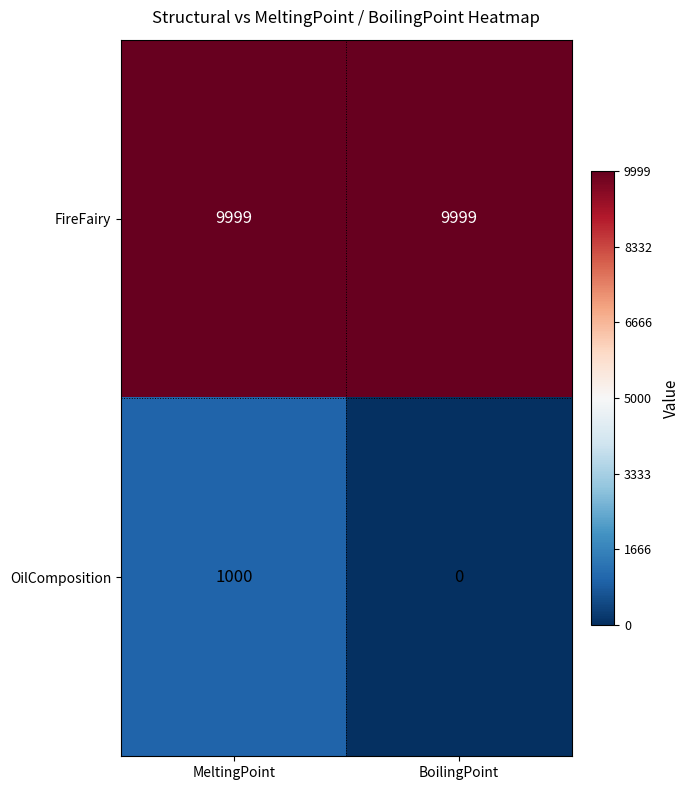

Rank the series by their average value, from lowest to highest.

OilComposition, FireFairy